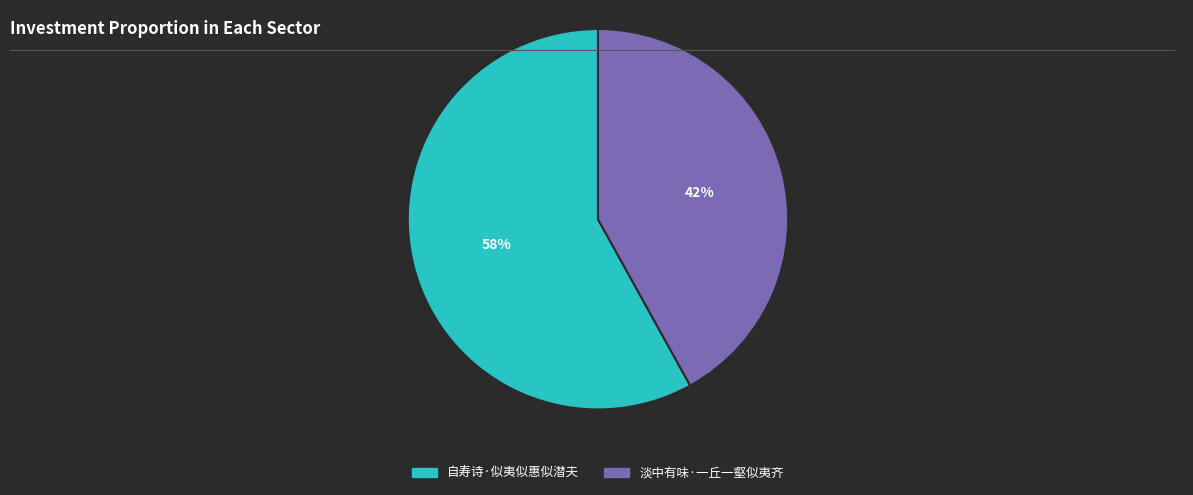

Does 自寿诗·似夷似惠似潜夫 account for over 50% of the chart?

Yes